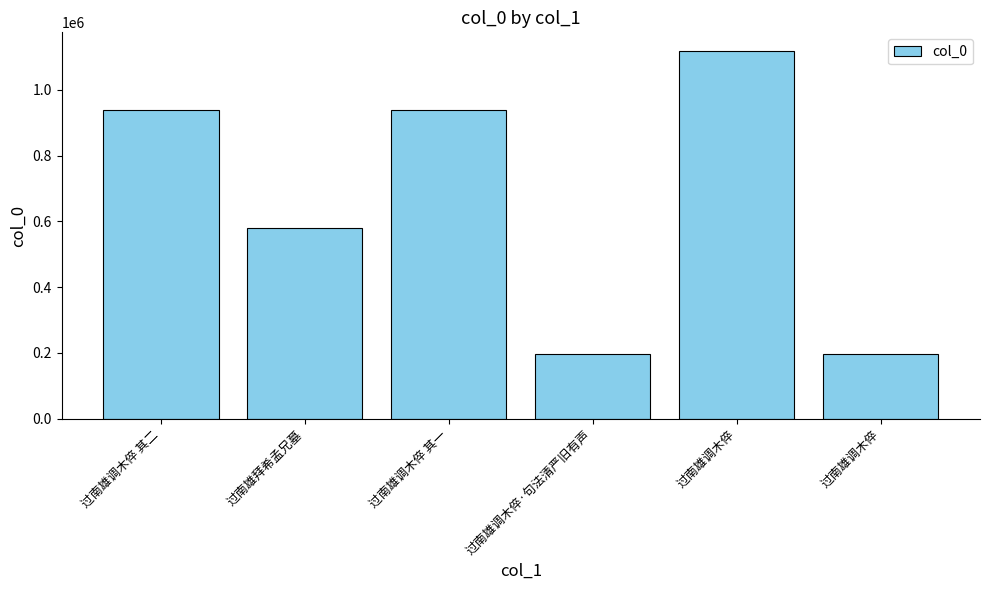

What is the difference between the maximum and minimum values?

922177